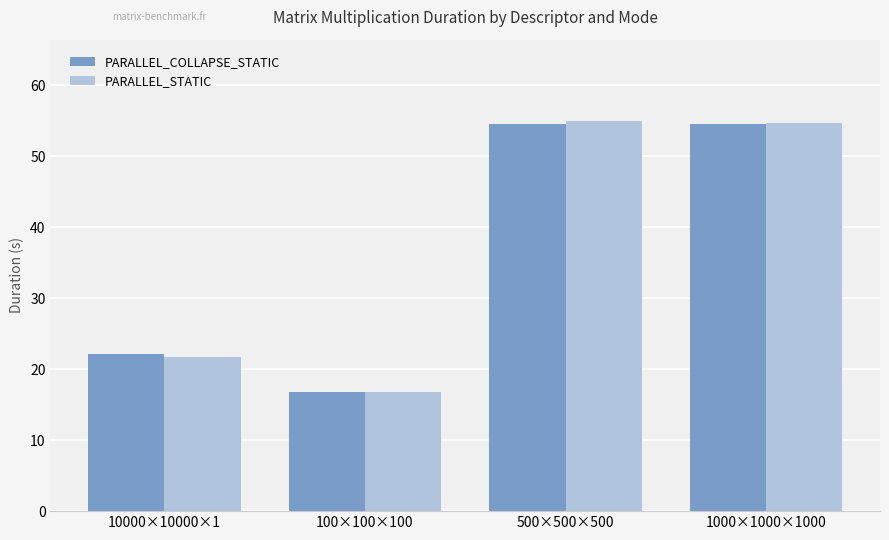

Is it true that PARALLEL_STATIC equals 16.8 at 100×100×100?

True